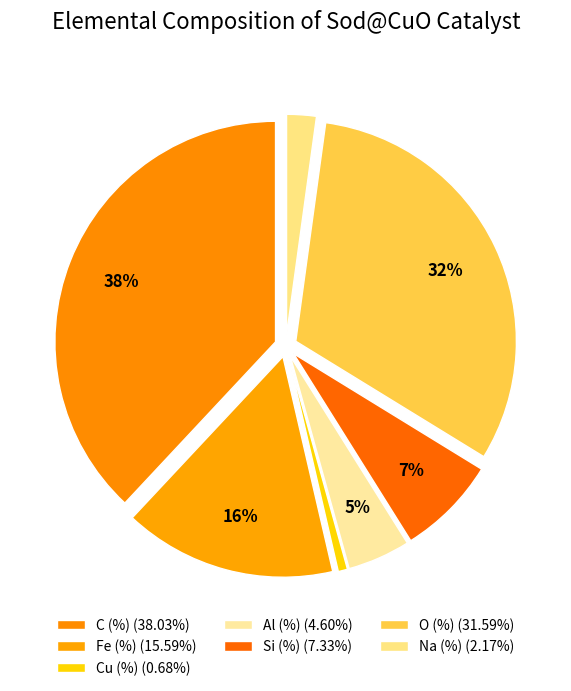

Rank the categories by value from highest to lowest.

C (%), O (%), Fe (%), Si (%), Al (%), Na (%), Cu (%)